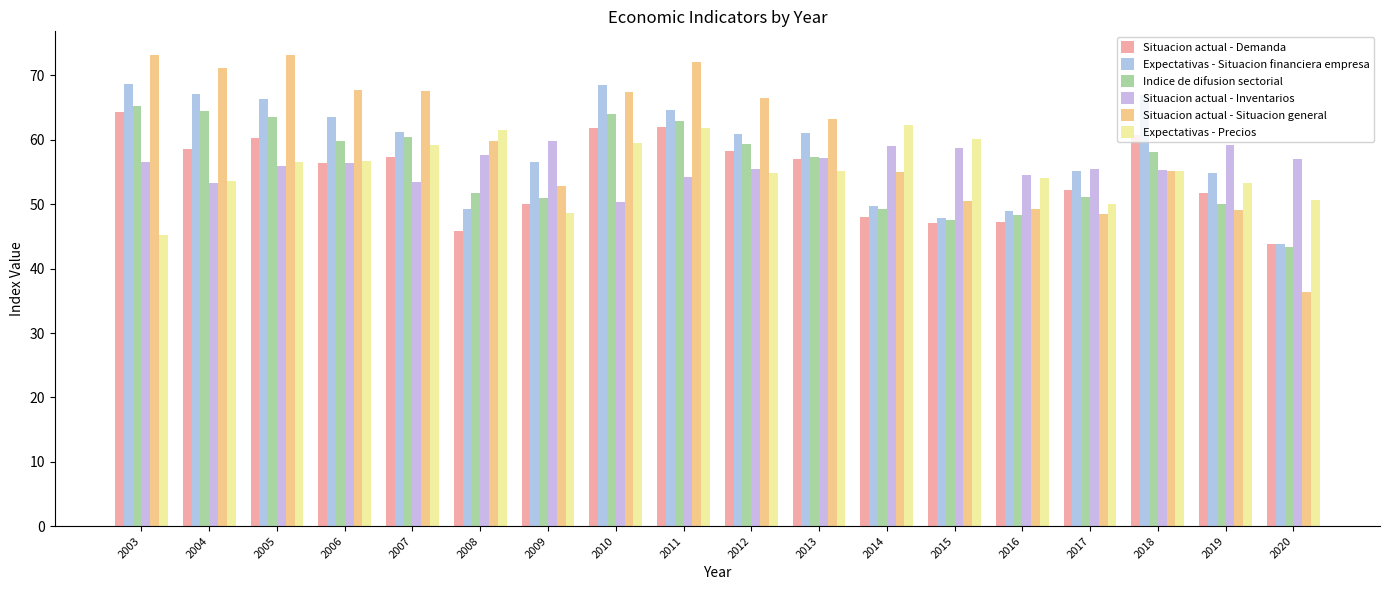

Which series has the largest total across all categories?

Situacion actual - Situacion general